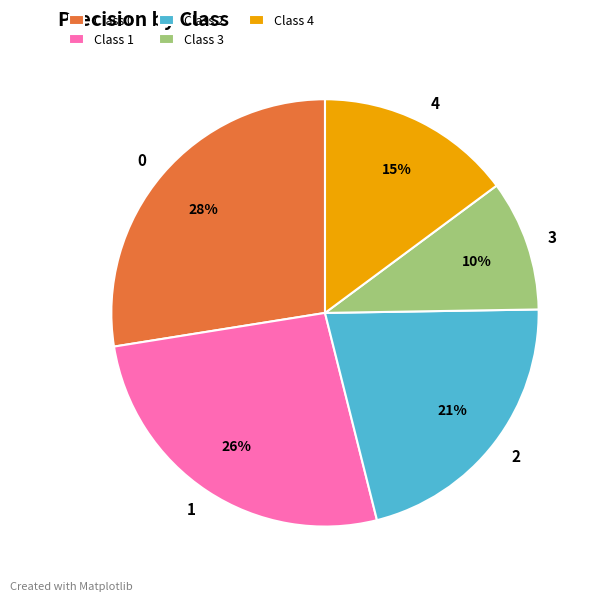

To the nearest percent, what is the combined percentage of 4 and 1?

41%